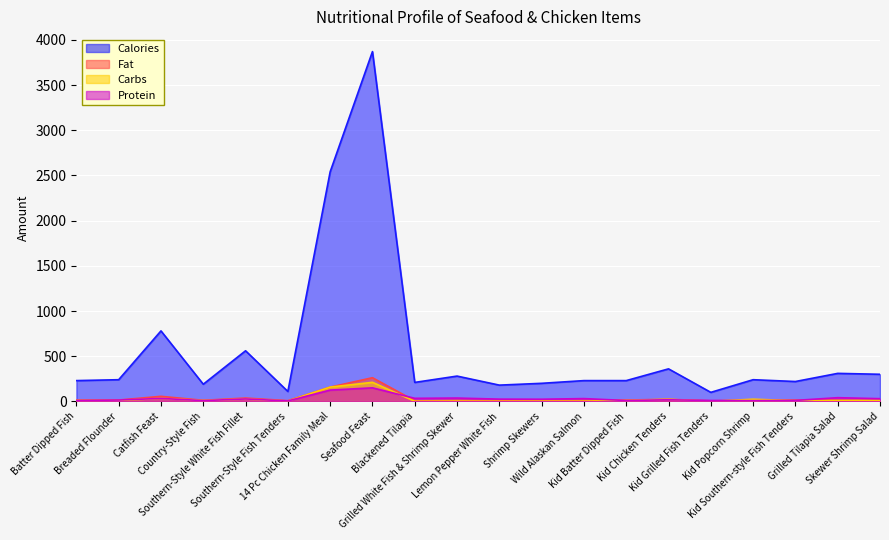

At which label is Carbs closest to 106?

14 Pc Chicken Family Meal